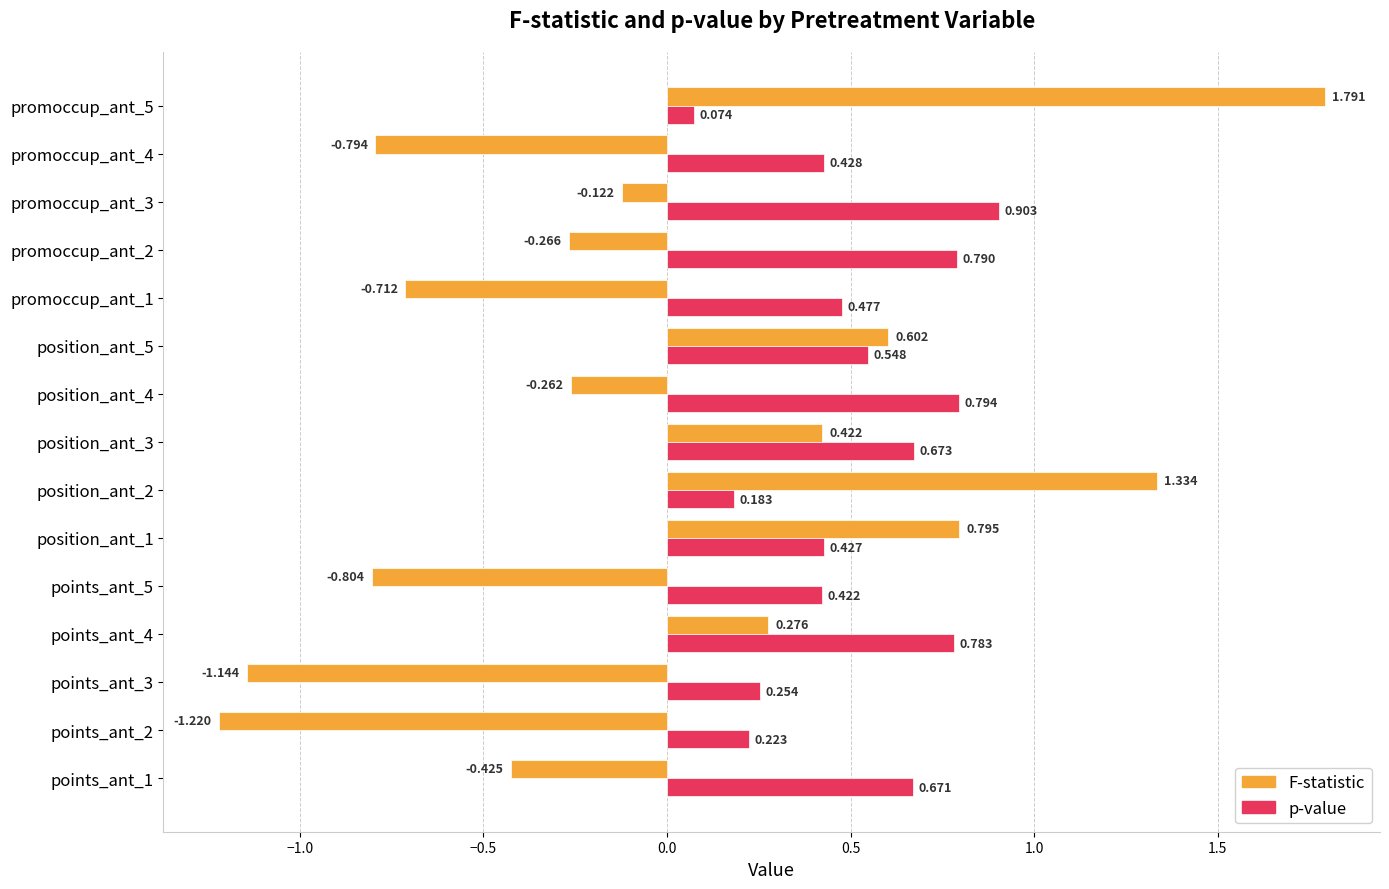

Which series has the largest total across all categories?

p-value